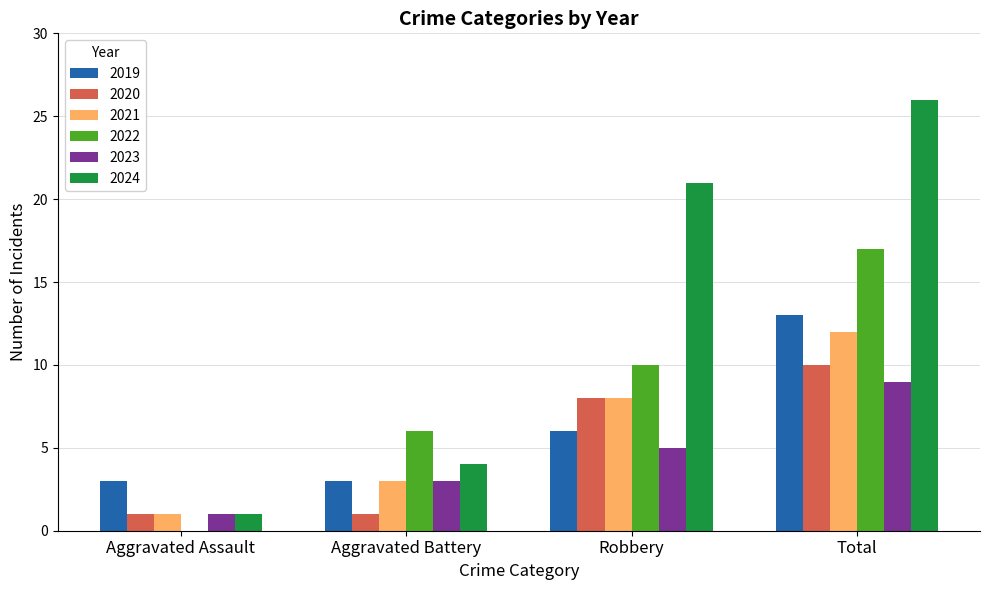

Reading left to right, list all the values displayed in this chart.

2019: Aggravated Assault=3	Aggravated Battery=3	Robbery=6	Total=13
2020: Aggravated Assault=1	Aggravated Battery=1	Robbery=8	Total=10
2021: Aggravated Assault=1	Aggravated Battery=3	Robbery=8	Total=12
2022: Aggravated Assault=0	Aggravated Battery=6	Robbery=10	Total=17
2023: Aggravated Assault=1	Aggravated Battery=3	Robbery=5	Total=9
2024: Aggravated Assault=1	Aggravated Battery=4	Robbery=21	Total=26